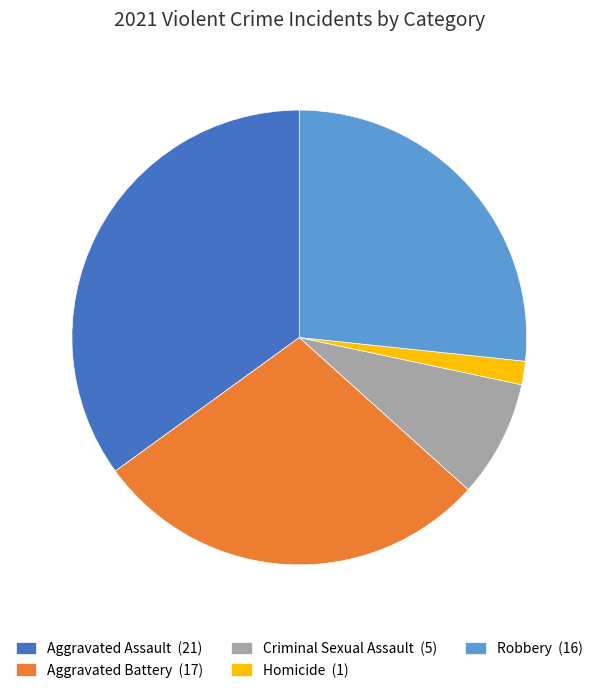

Is it true that Robbery (16) is 27% of the pie?

True